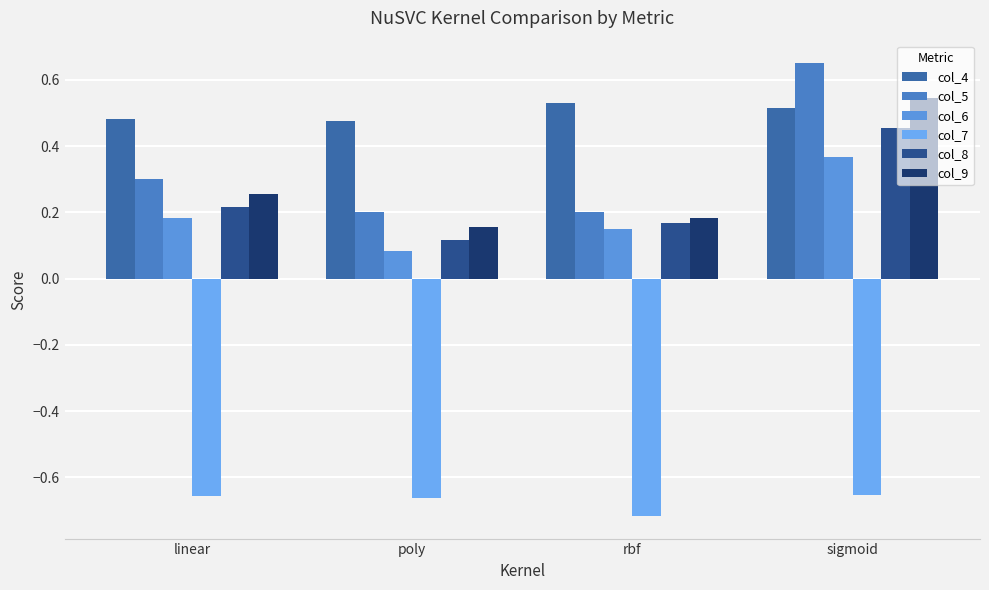

List the series in order of their peak value, lowest first.

col_7, col_6, col_8, col_4, col_9, col_5